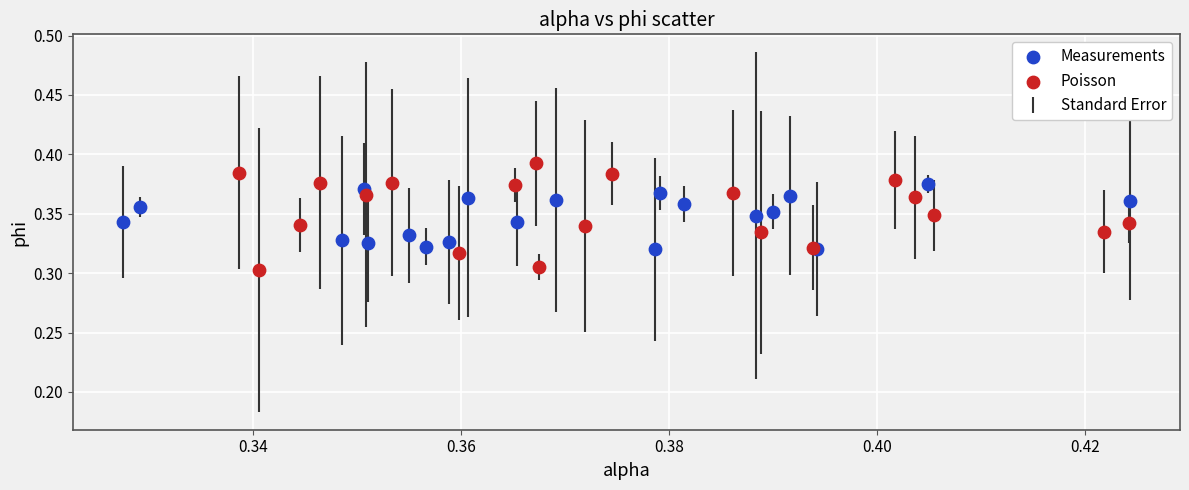

Which series contains the lowest Y value?

Poisson